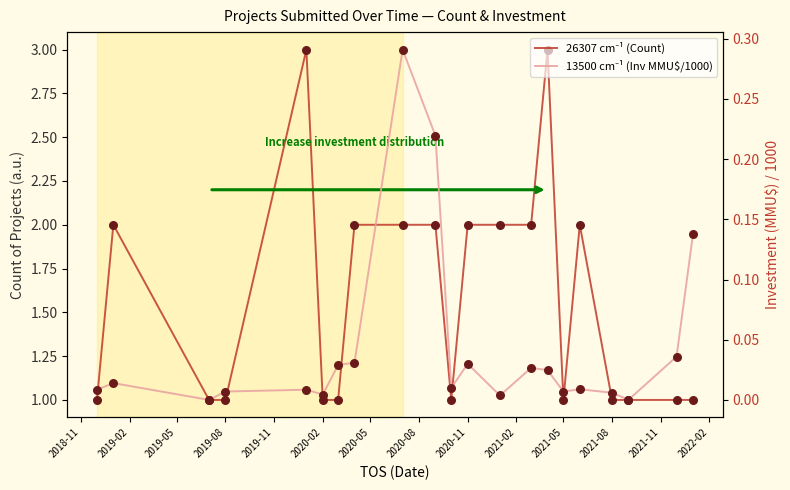

Which series has the largest total across all categories?

26307 cm⁻¹ (Count)